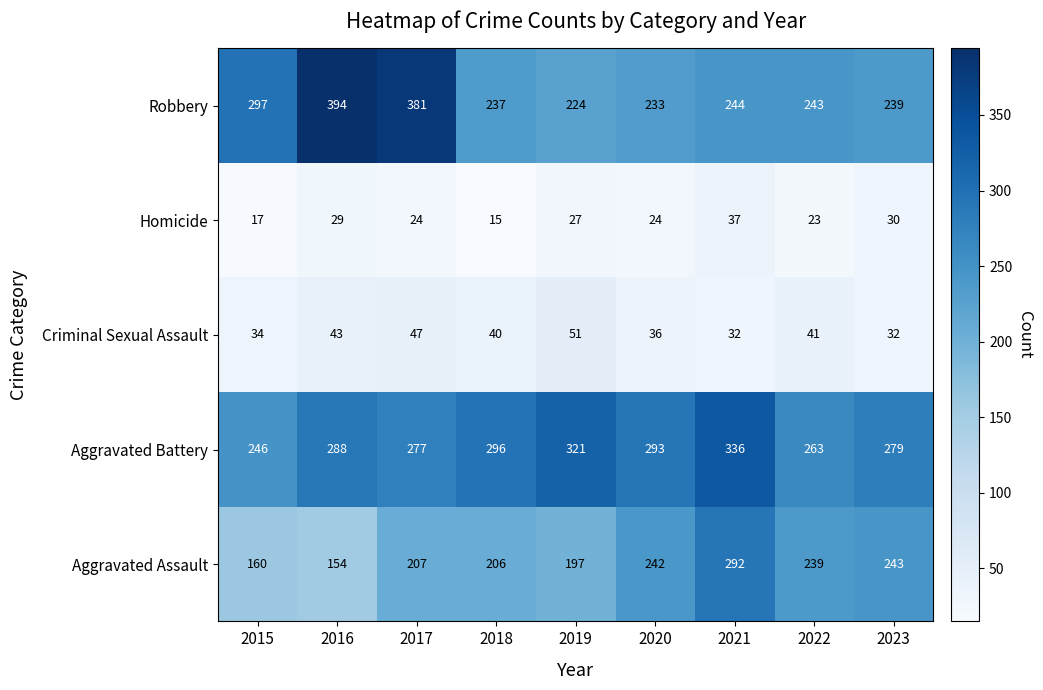

What is the difference between the highest and lowest values at 2022?

240